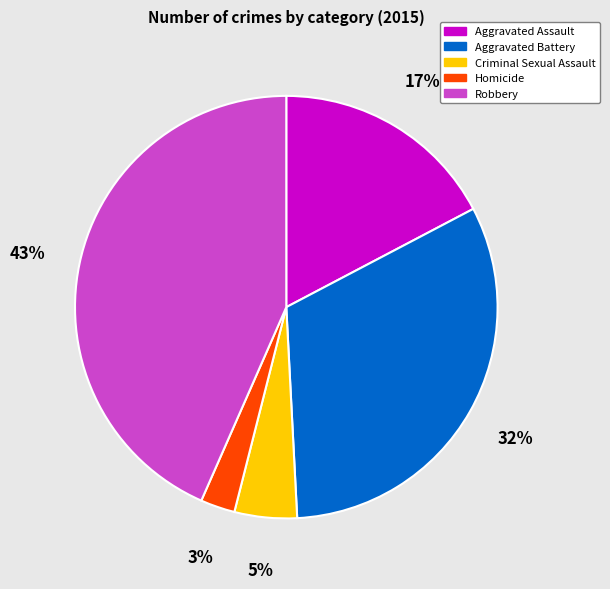

Which slice is the largest?

Robbery